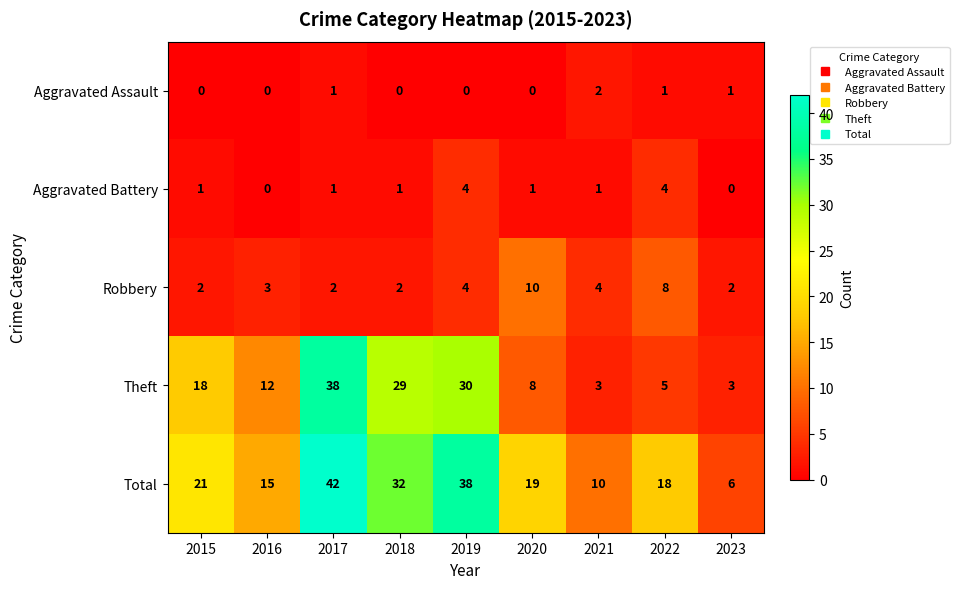

True or false: Theft has a value of 19 at 2019.

False